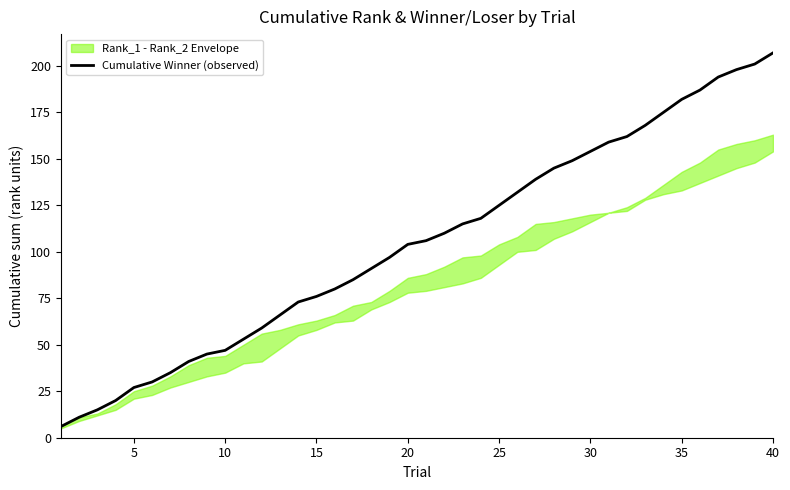

What is the minimum value shown in the chart?

6